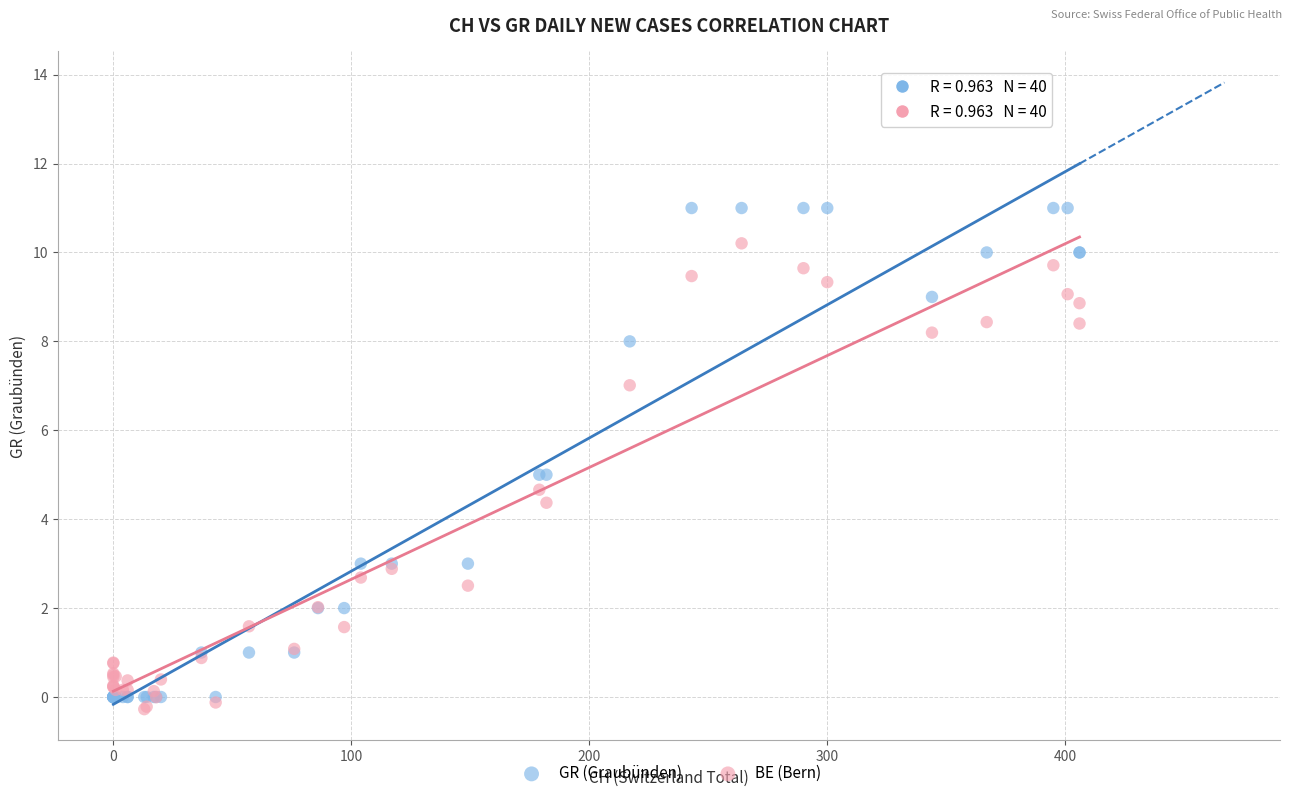

Which series reaches the minimum Y coordinate?

BE (Bern)